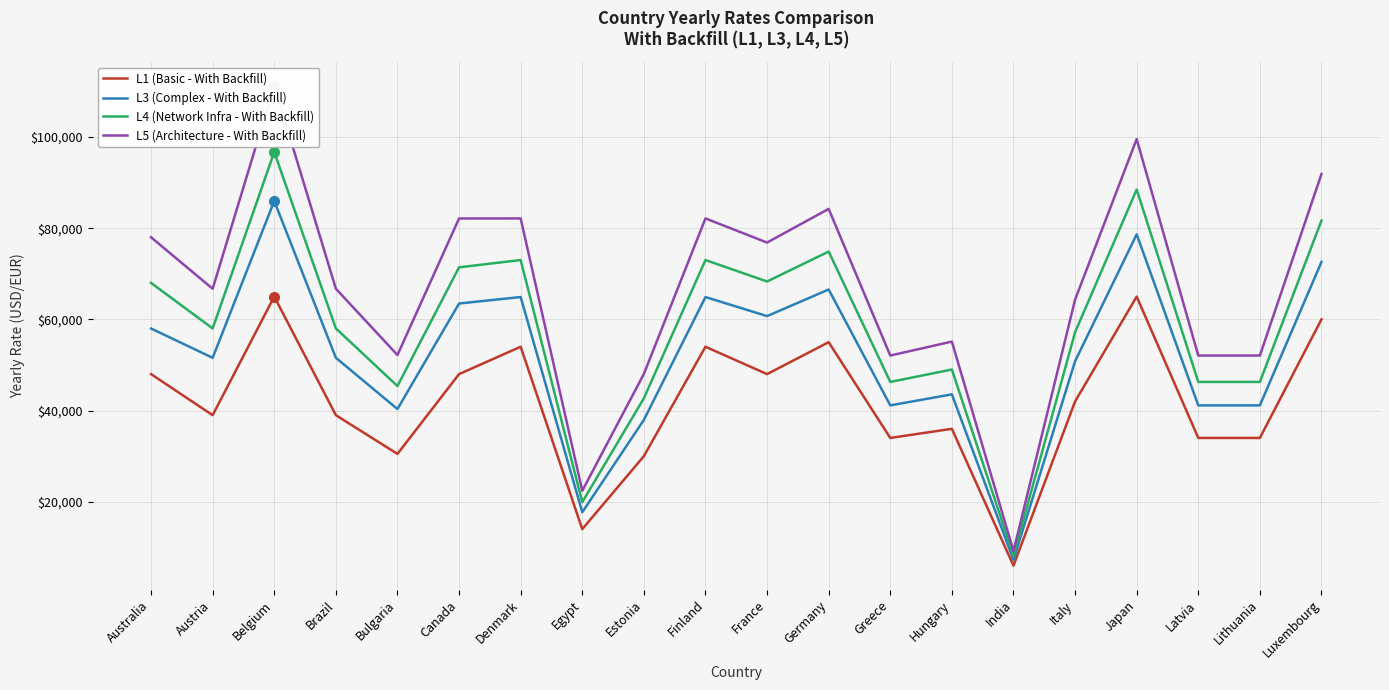

Is it true that L1 (Basic - With Backfill) equals 55000.0 at Germany?

True